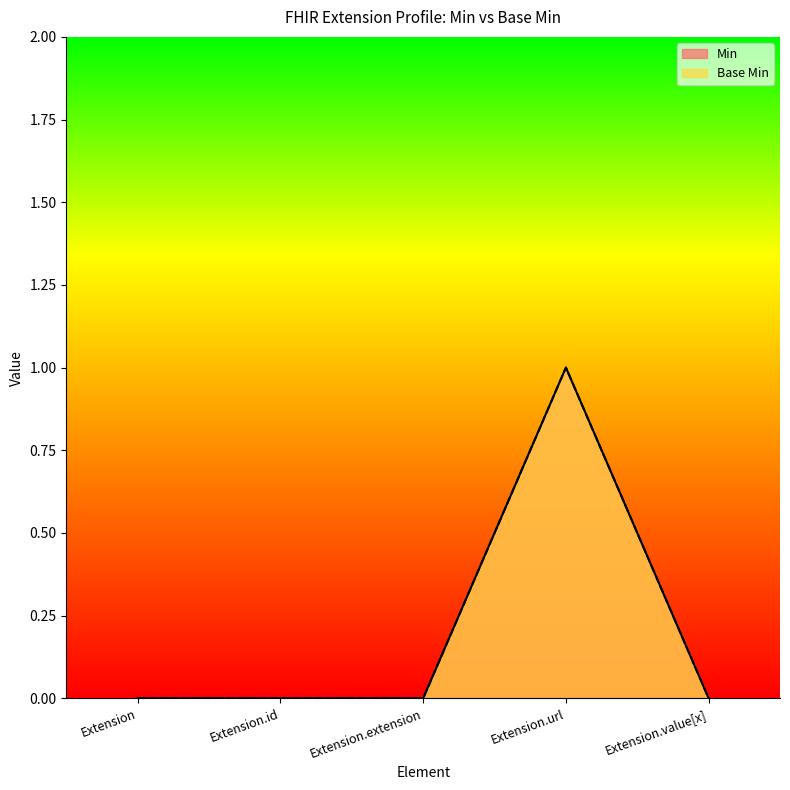

In Min, how many points are higher than both neighbors (excluding endpoints)?

1